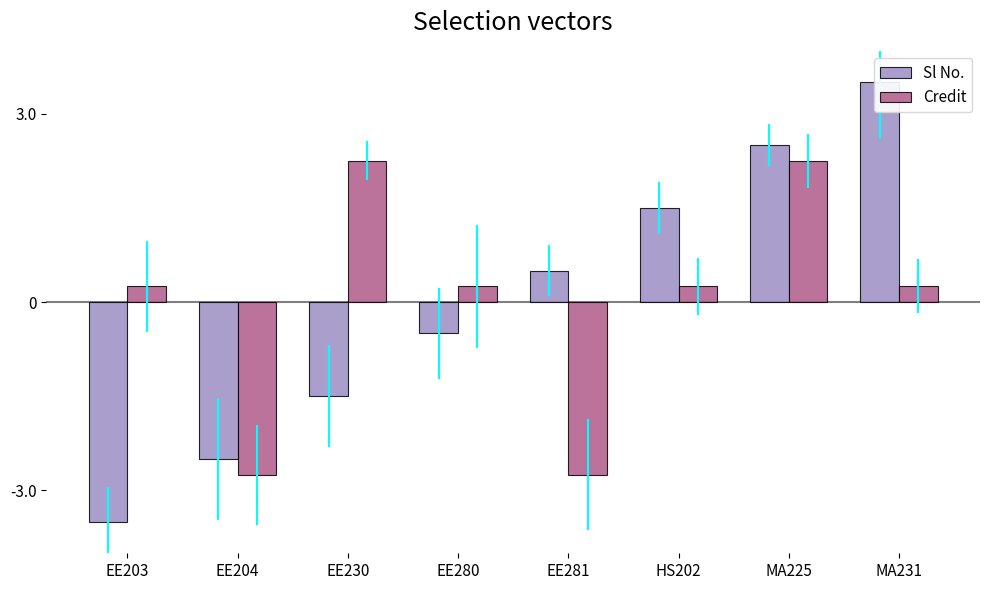

Rank the categories by Sl No. value from lowest to highest.

EE203, EE204, EE230, EE280, EE281, HS202, MA225, MA231